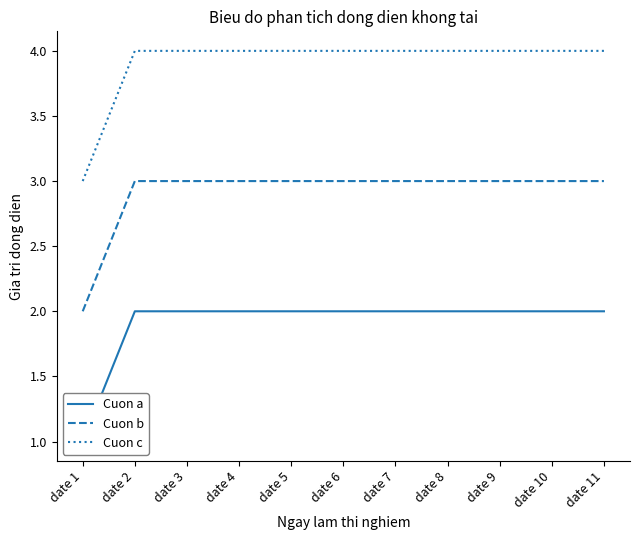

What is the difference between the Cuon b values at date 1 and date 2?

1